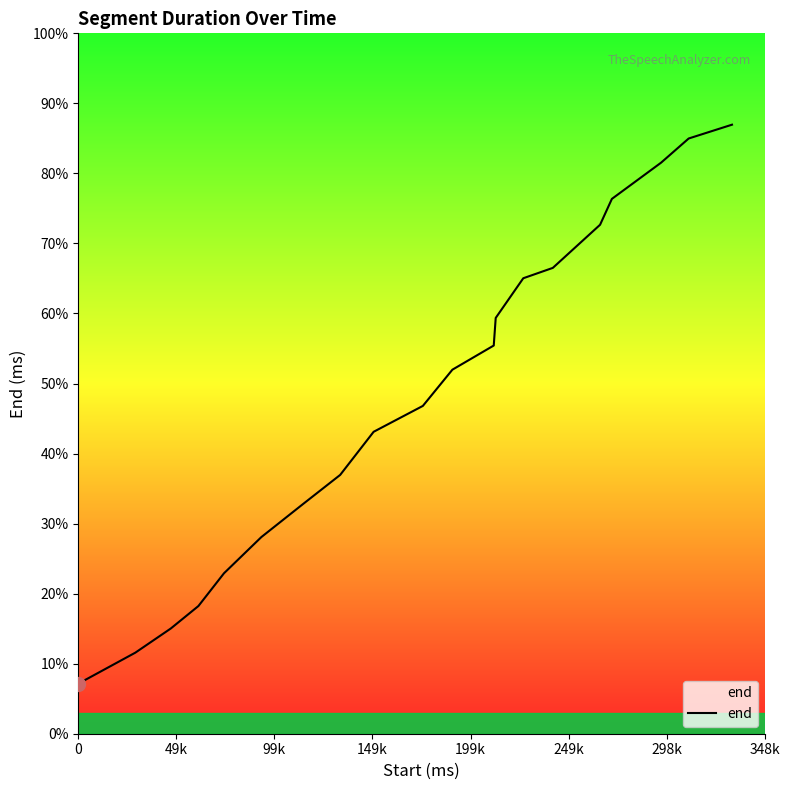

Is this an area chart (filled region under the line)?

Yes